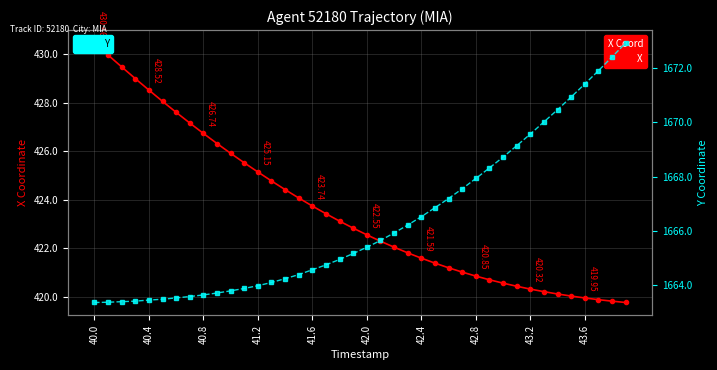

Rank the series by their maximum value, from lowest to highest.

X, Y